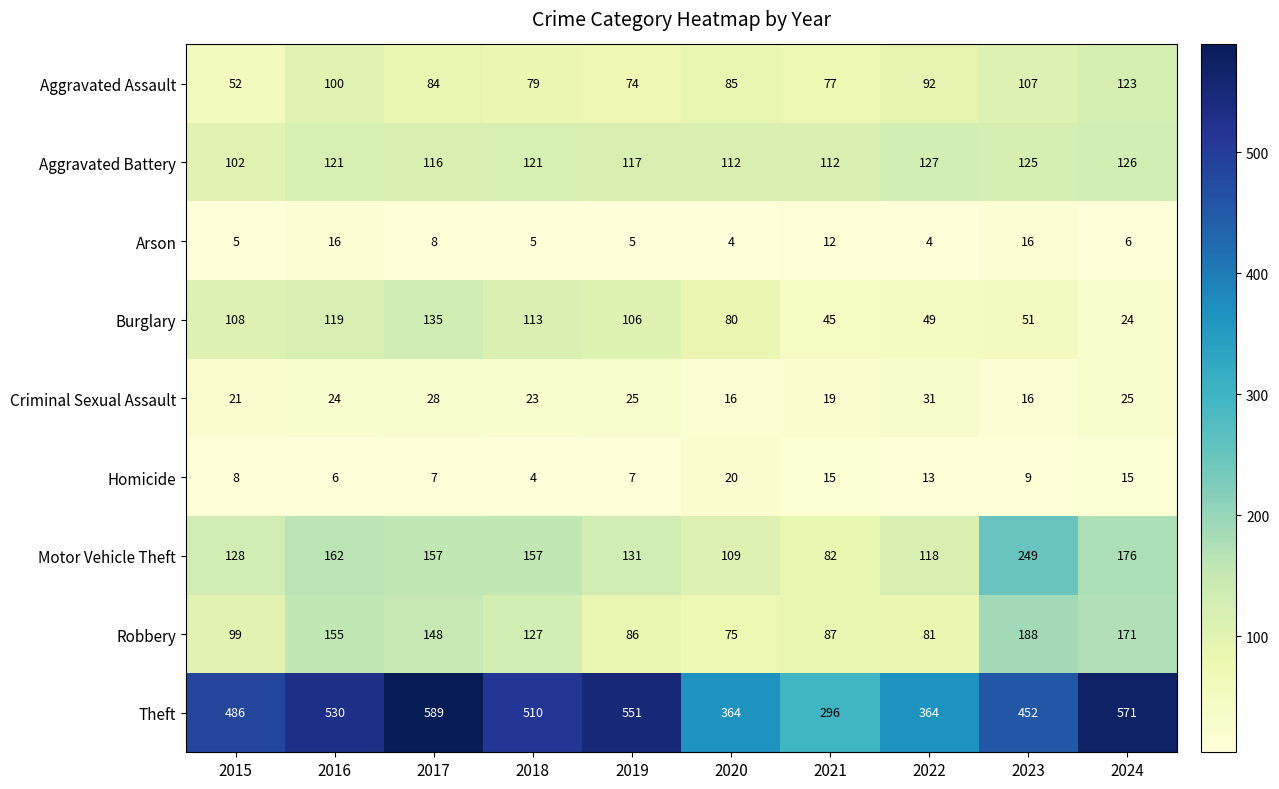

How many series are shown in this chart?

9